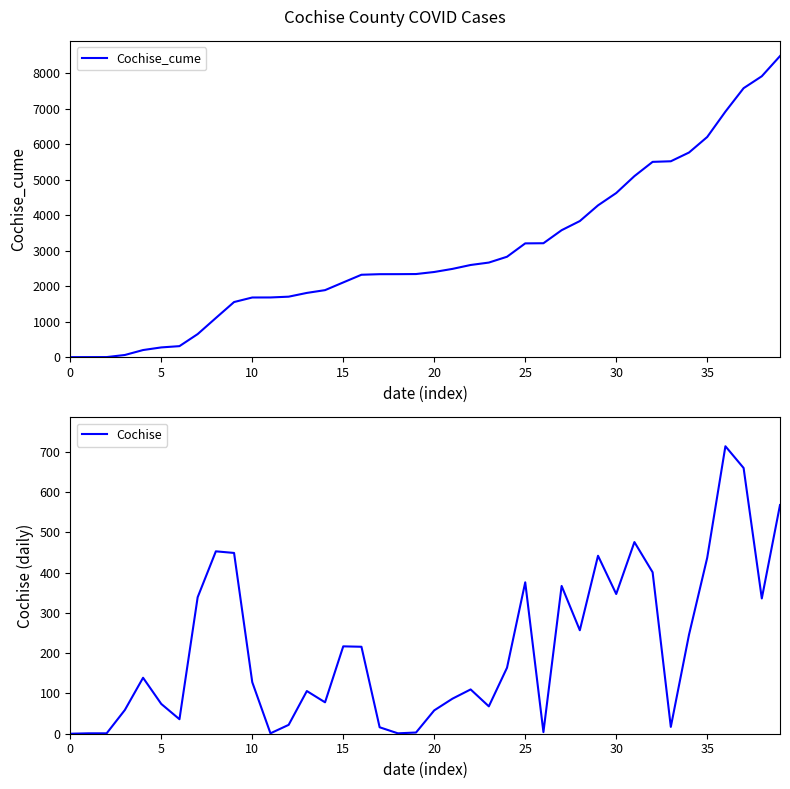

At which category is the sum across all series the highest?

39